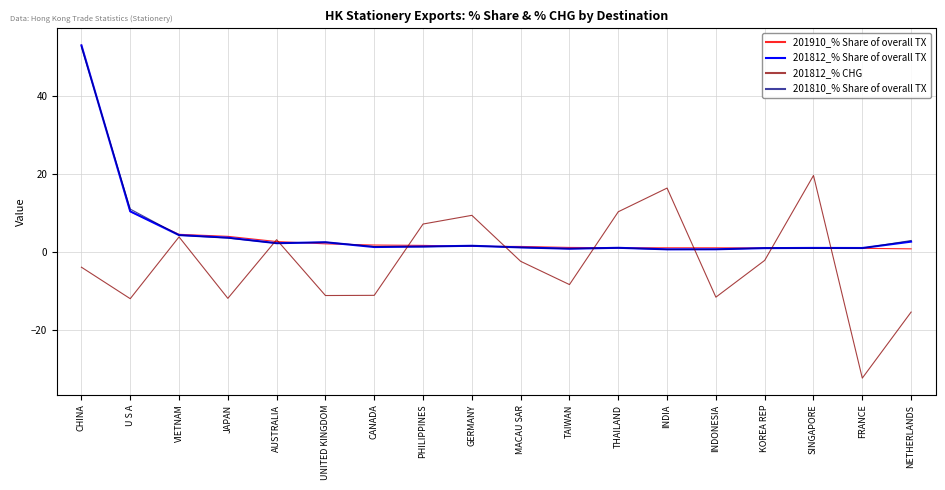

What is the smallest value displayed?

-32.4